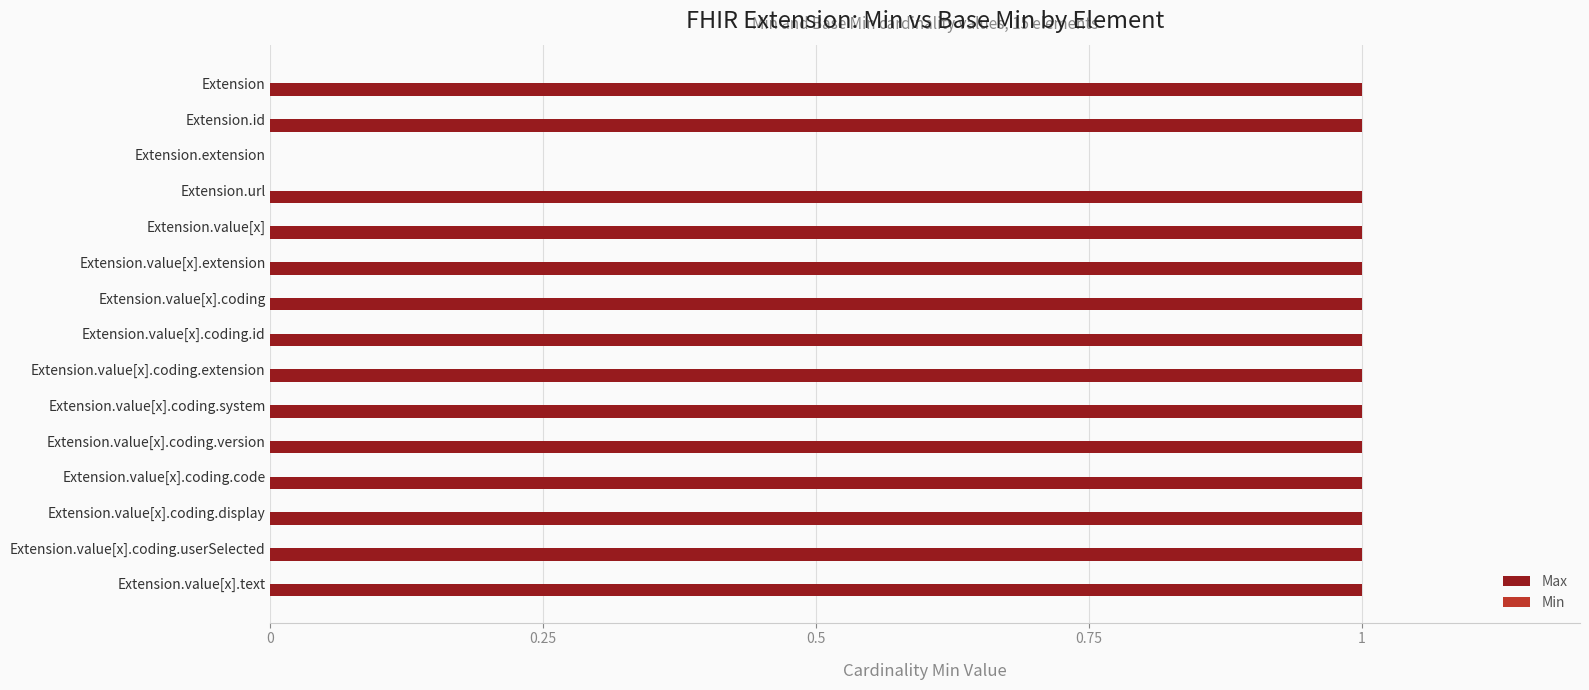

Are the bars horizontal?

Yes